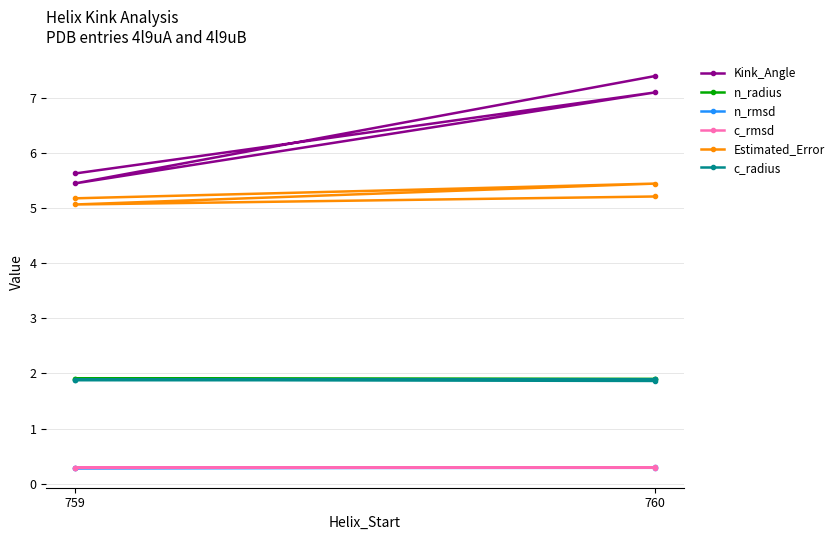

At which label does Estimated_Error reach its peak?

760